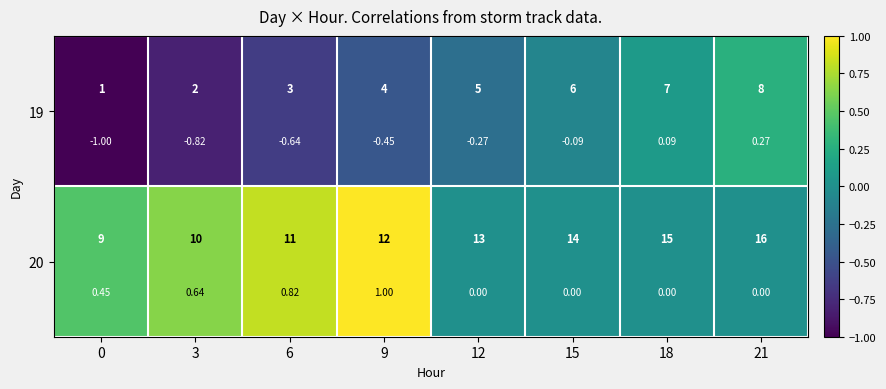

Which series changed the most between 6 and 12?

20